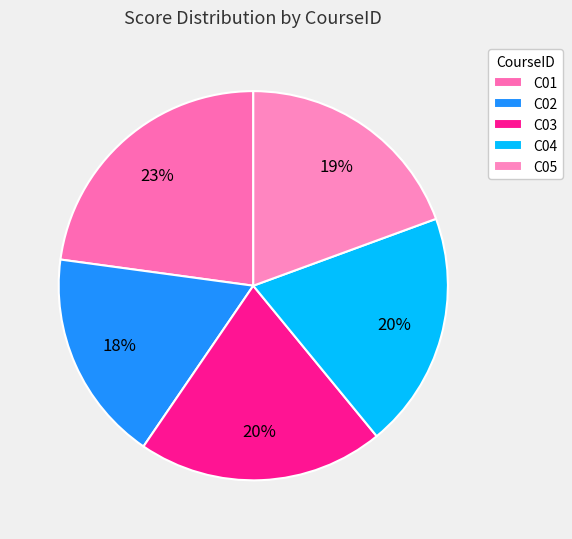

How many slices are in this pie chart?

5